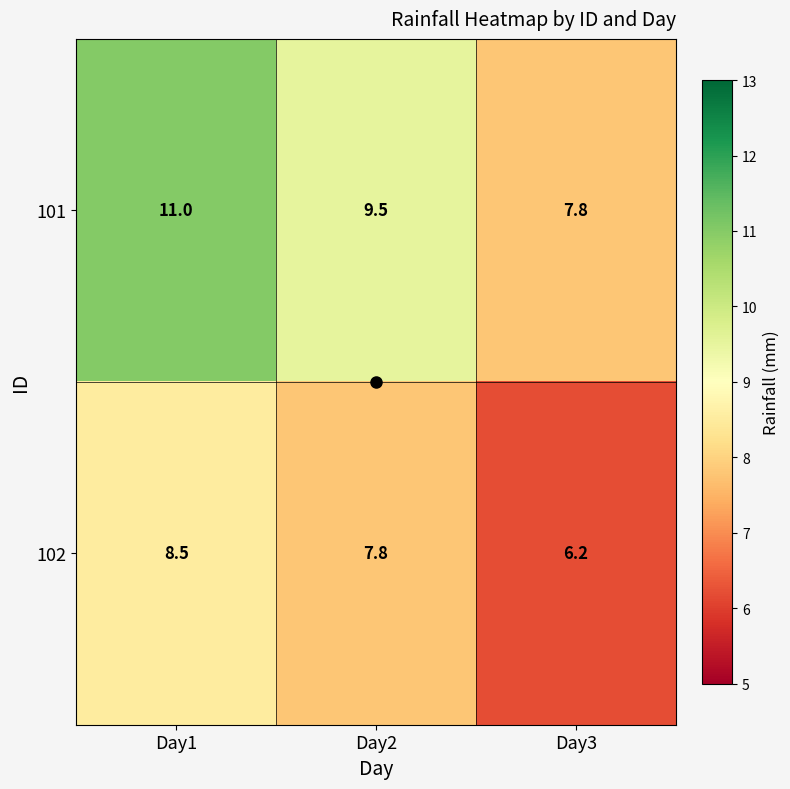

What is the difference between the maximum and minimum values in the 102 series?

2.3